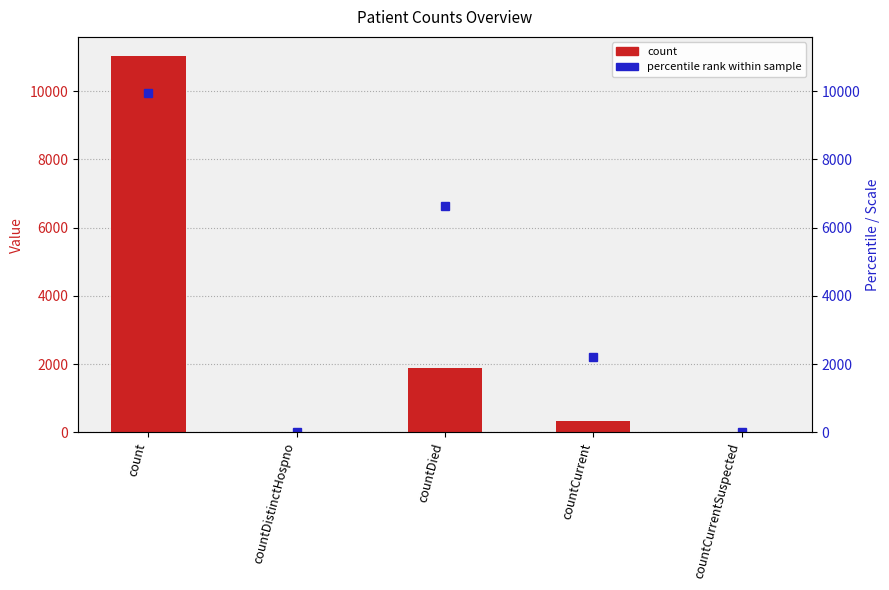

Which category has the lowest value across all series?

countDistinctHospno